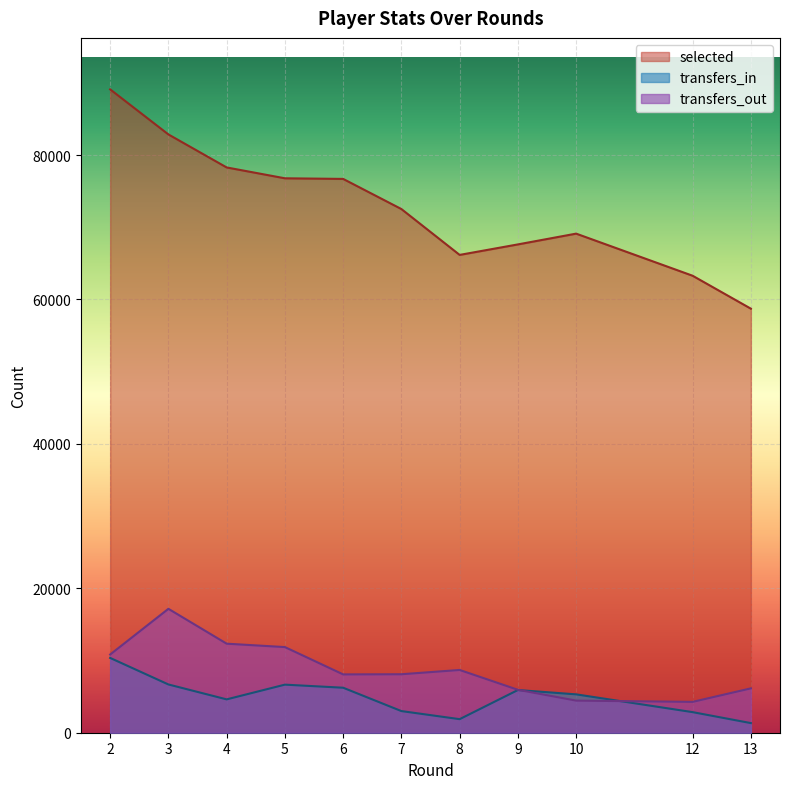

What is the sum of all selected values?

801122